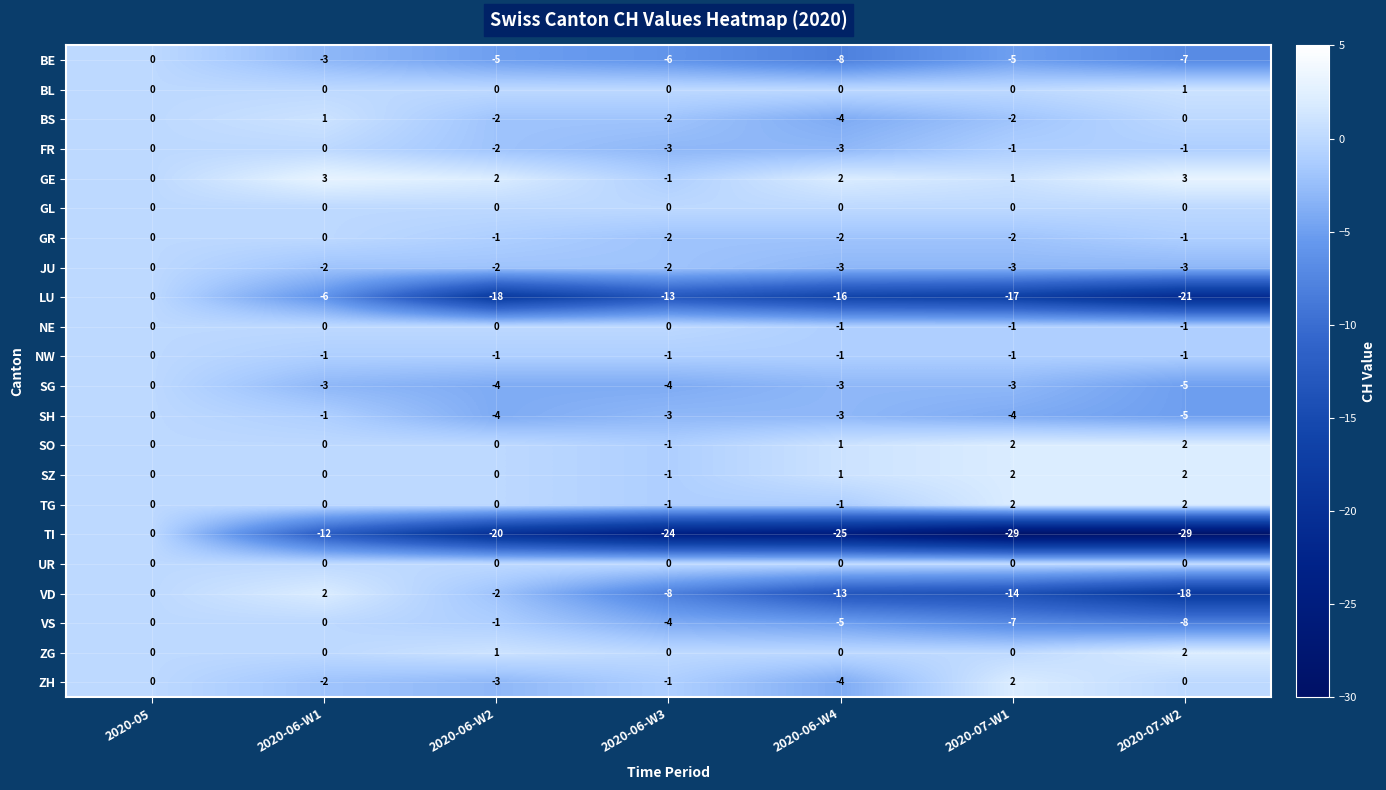

What is the difference between the highest and lowest values at 2020-06-W4?

27